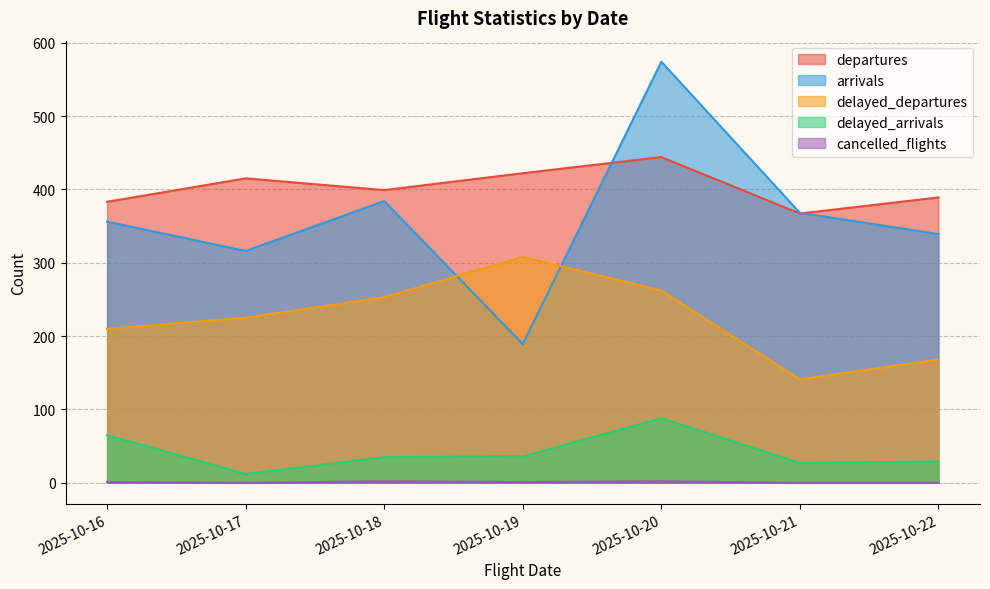

True or false: arrivals and delayed_departures cross at least once.

True